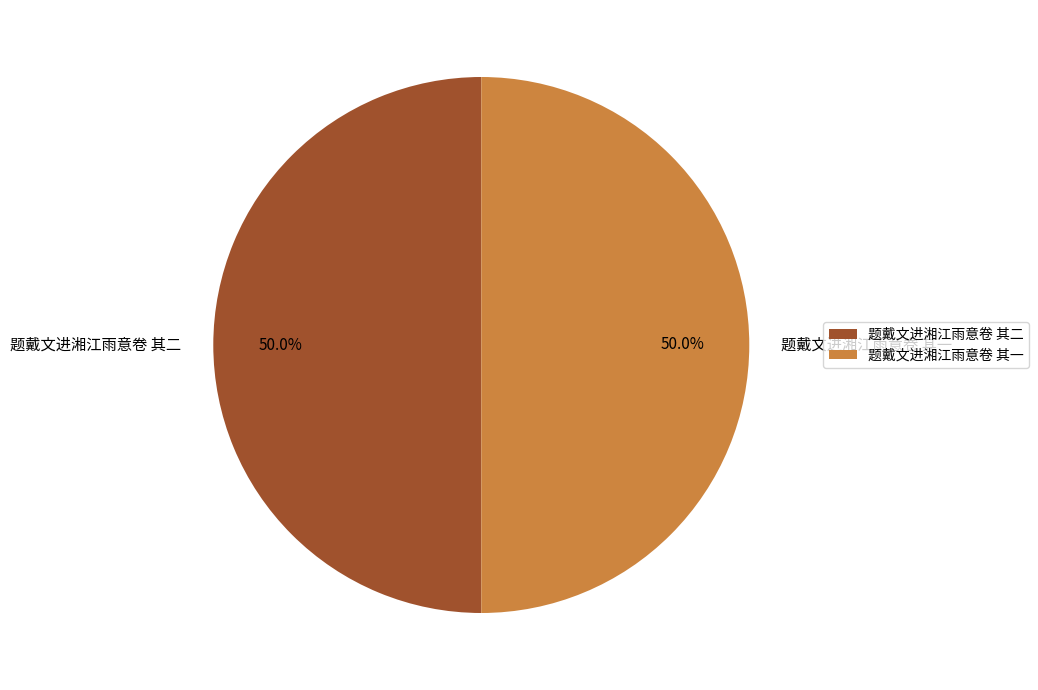

To the nearest percent, what percentage of the pie is 题戴文进湘江雨意卷 其二?

50%